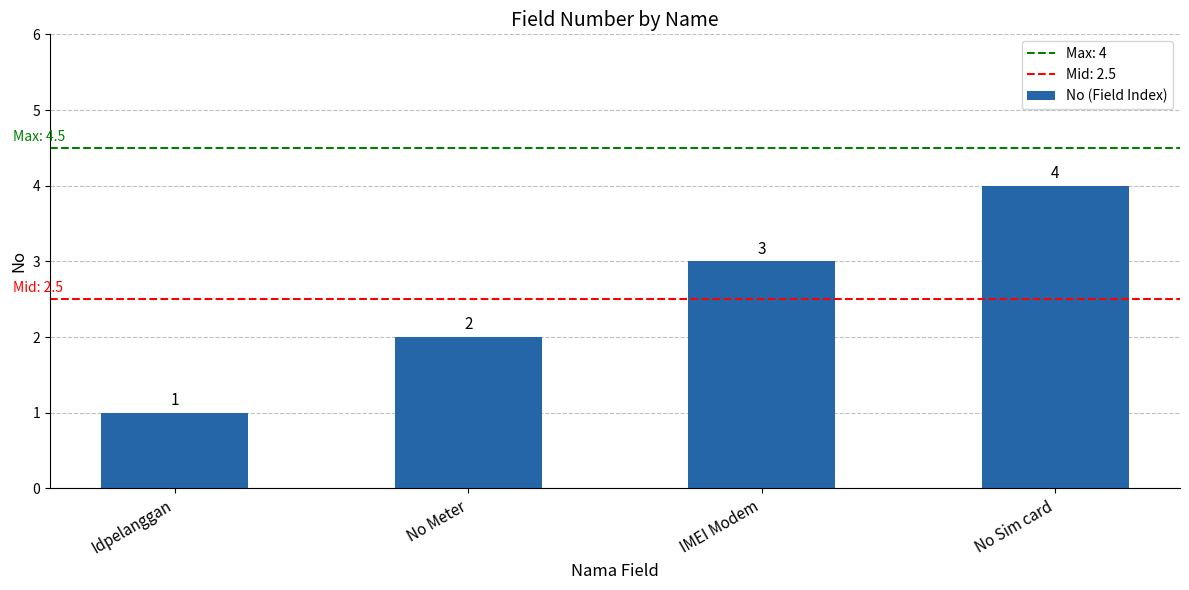

Reading left to right, transcribe all the data shown in this chart.

1	2	3	4